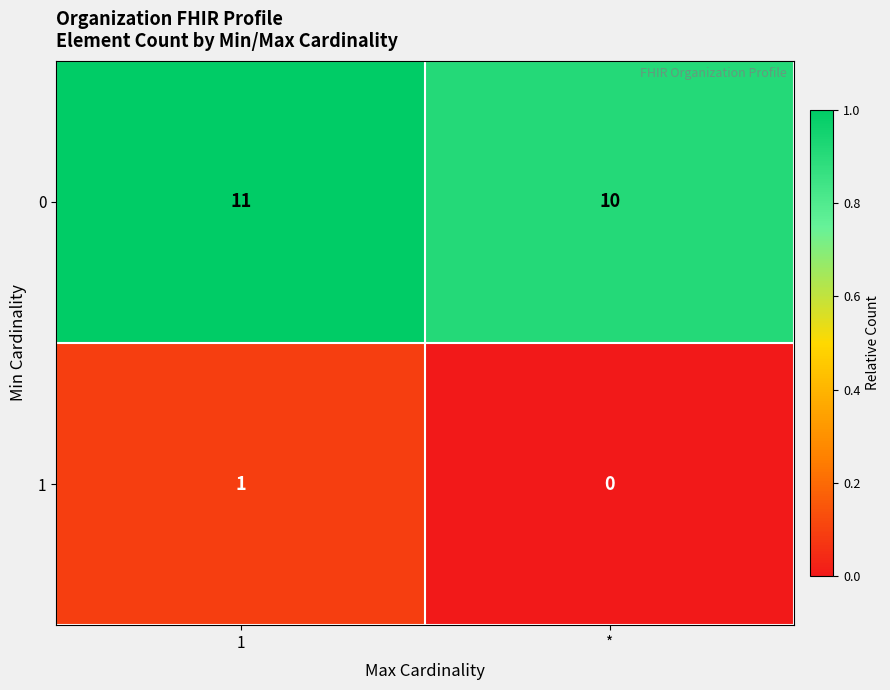

List the series in order of their peak value, lowest first.

1, 0